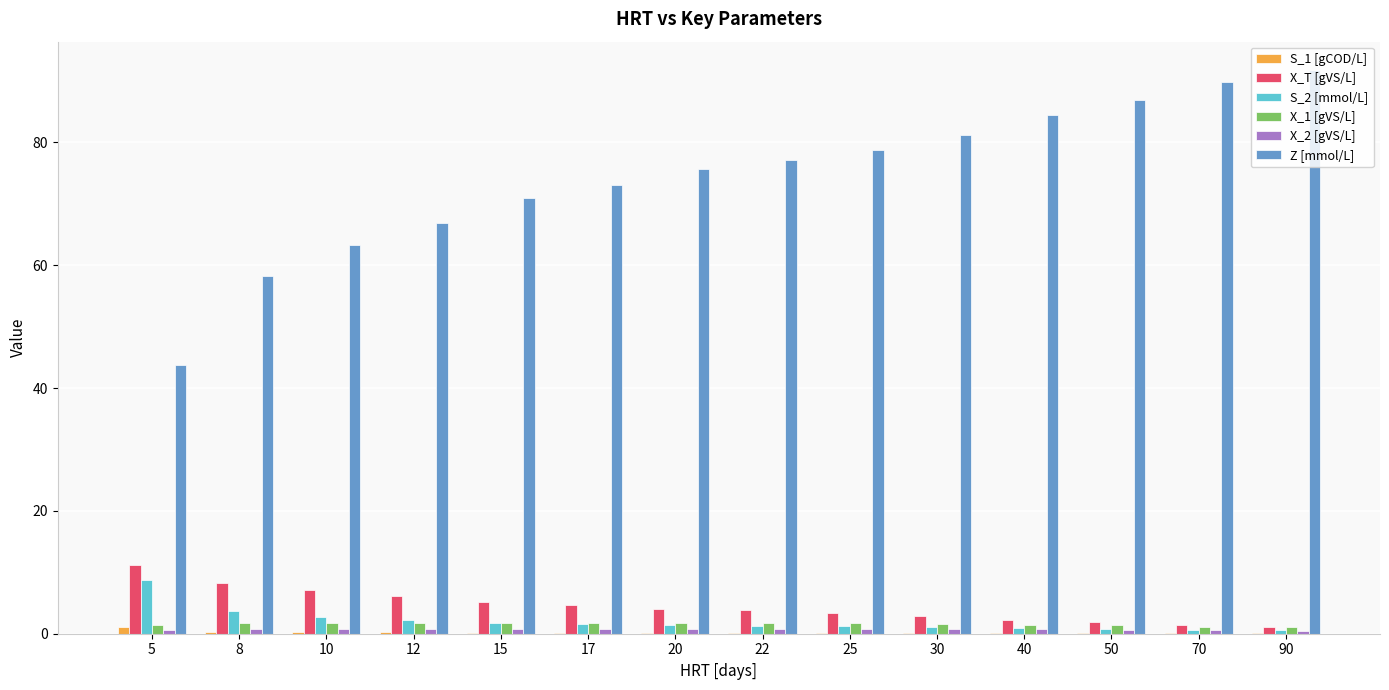

The X_1 [gVS/L] series shows 1.8 at 17. True or false?

True